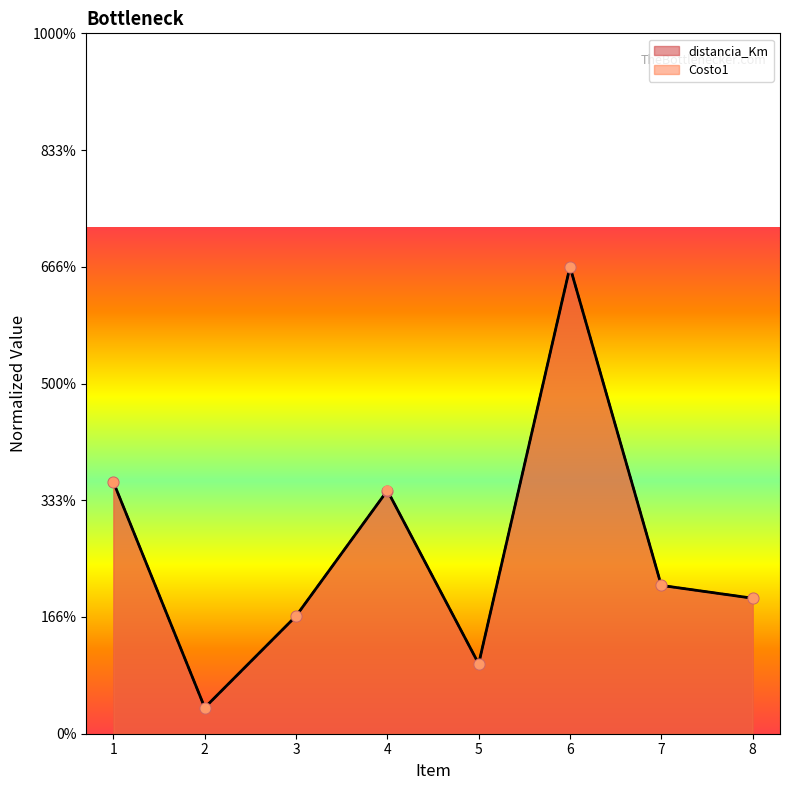

Is the value of Costo1 at 7 greater than the value of distancia_Km at 4?

No